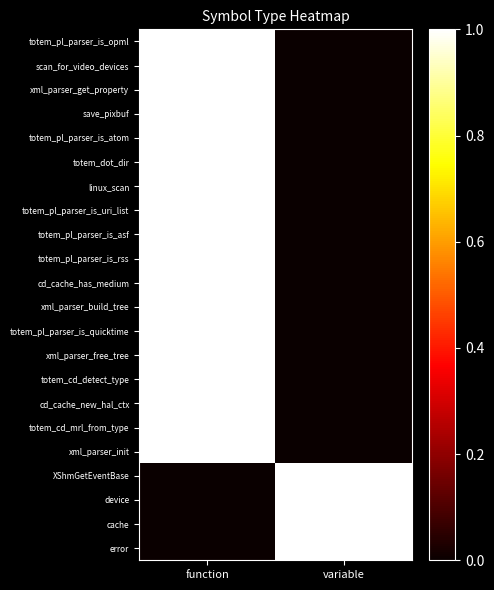

Reading left to right, transcribe all the data shown in this chart.

totem_pl_parser_is_opml: function=1	variable=0
scan_for_video_devices: function=1	variable=0
xml_parser_get_property: function=1	variable=0
save_pixbuf: function=1	variable=0
totem_pl_parser_is_atom: function=1	variable=0
totem_dot_dir: function=1	variable=0
linux_scan: function=1	variable=0
totem_pl_parser_is_uri_list: function=1	variable=0
totem_pl_parser_is_asf: function=1	variable=0
totem_pl_parser_is_rss: function=1	variable=0
cd_cache_has_medium: function=1	variable=0
xml_parser_build_tree: function=1	variable=0
totem_pl_parser_is_quicktime: function=1	variable=0
xml_parser_free_tree: function=1	variable=0
totem_cd_detect_type: function=1	variable=0
cd_cache_new_hal_ctx: function=1	variable=0
totem_cd_mrl_from_type: function=1	variable=0
xml_parser_init: function=1	variable=0
XShmGetEventBase: function=0	variable=1
device: function=0	variable=1
cache: function=0	variable=1
error: function=0	variable=1